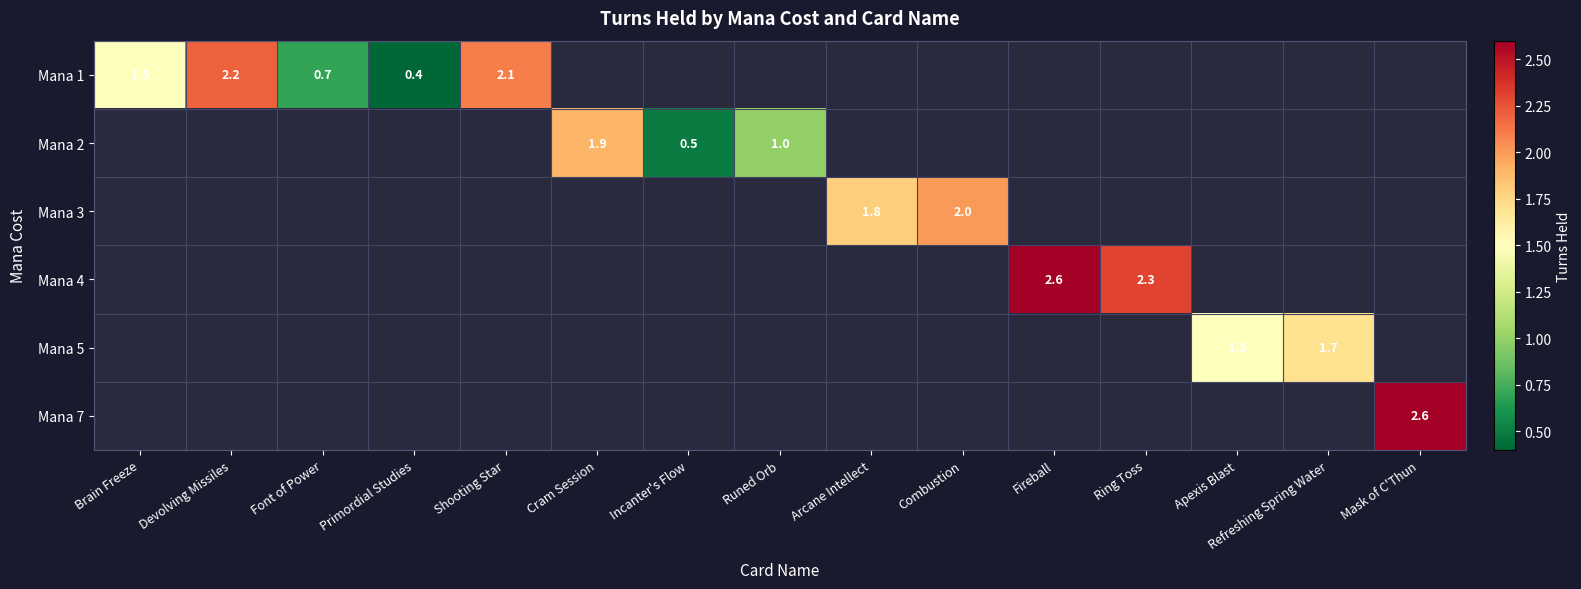

True or false: Mana 3 has a value of 0.9 at Combustion.

False